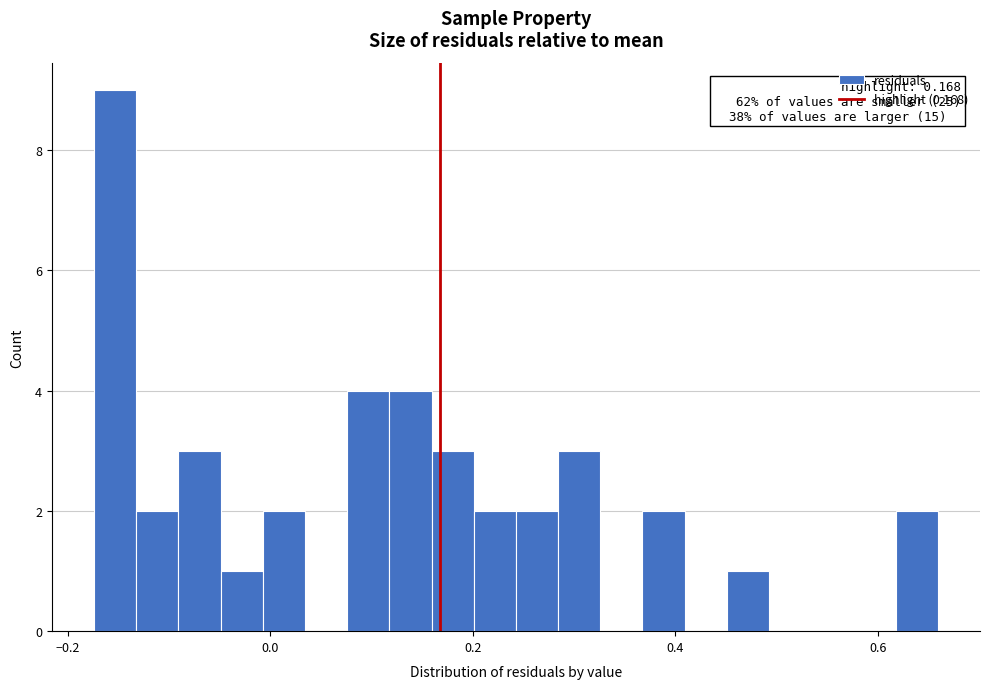

Around what value on the x-axis is the tallest bar? Give the approximate position of its centre, as read against the axis.

-0.16